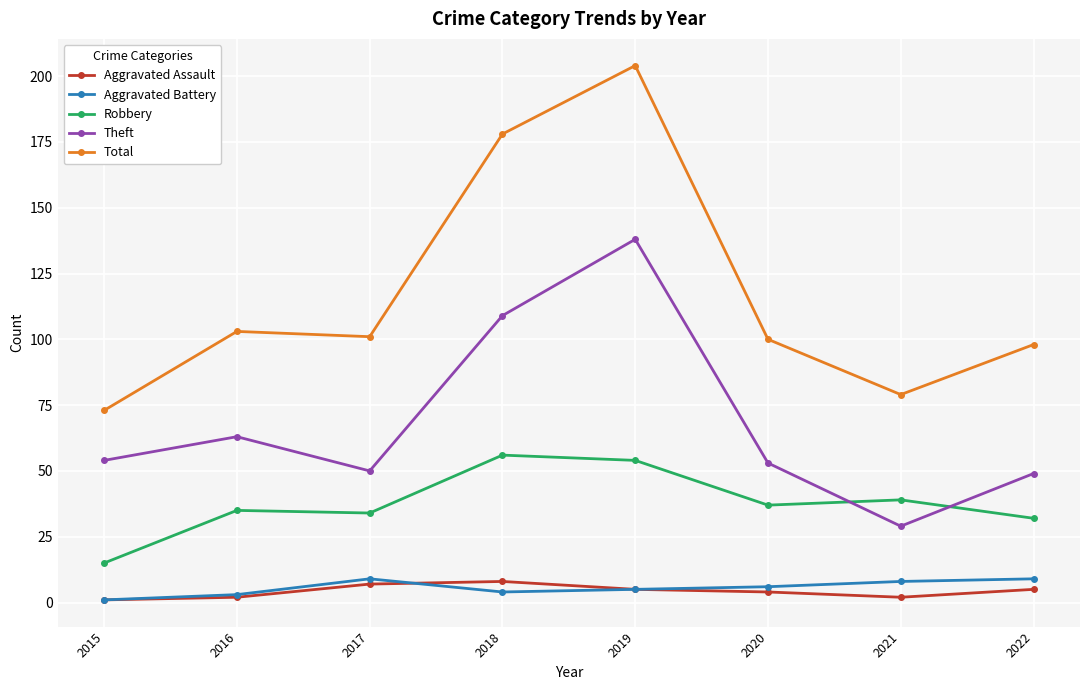

Reading left to right, what are all the values shown in this chart?

Aggravated Assault: 1	2	7	8	5	4	2	5
Aggravated Battery: 1	3	9	4	5	6	8	9
Robbery: 15	35	34	56	54	37	39	32
Theft: 54	63	50	109	138	53	29	49
Total: 73	103	101	178	204	100	79	98